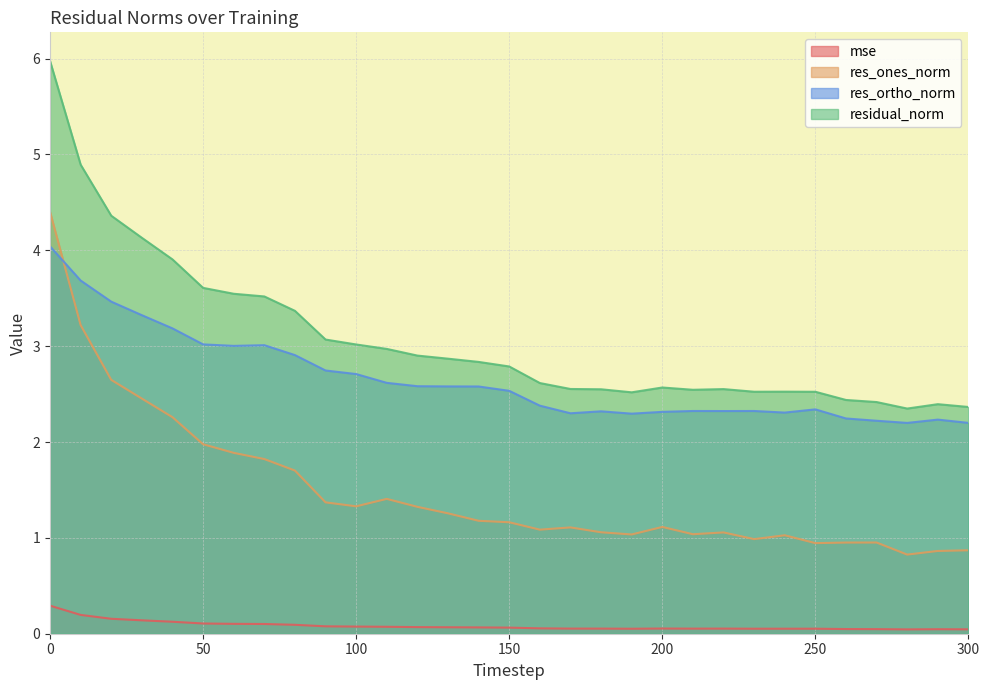

True or false: mse and residual_norm cross at least once.

False